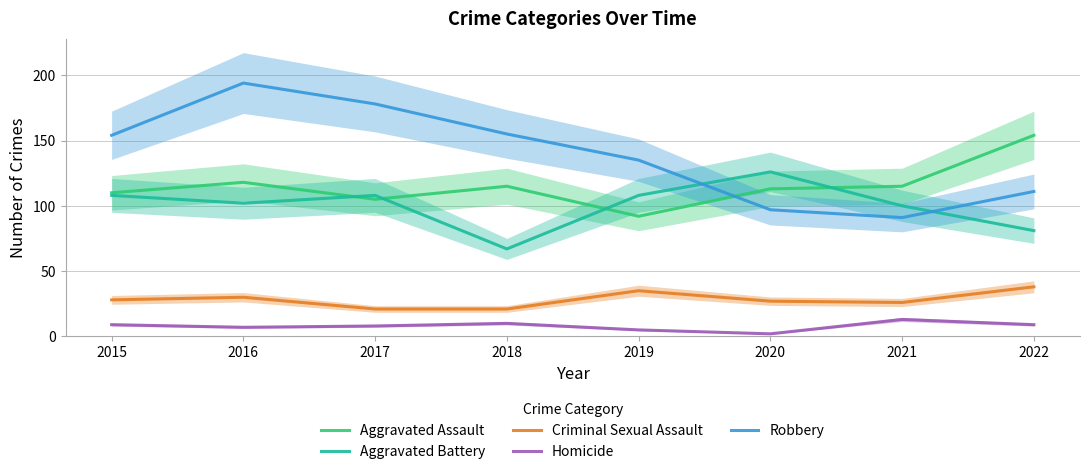

What is the value of the Aggravated Battery point at the 4th from the left?

67